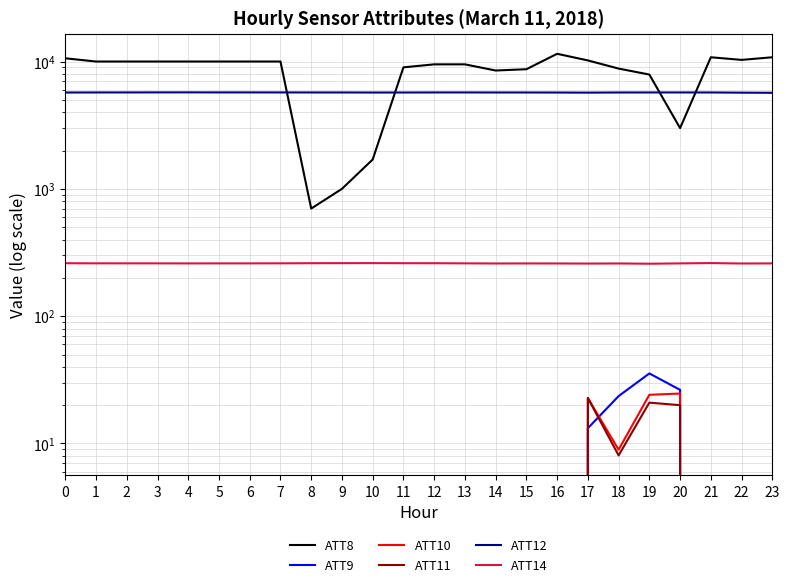

How many interior local peaks does the ATT11 series have?

2